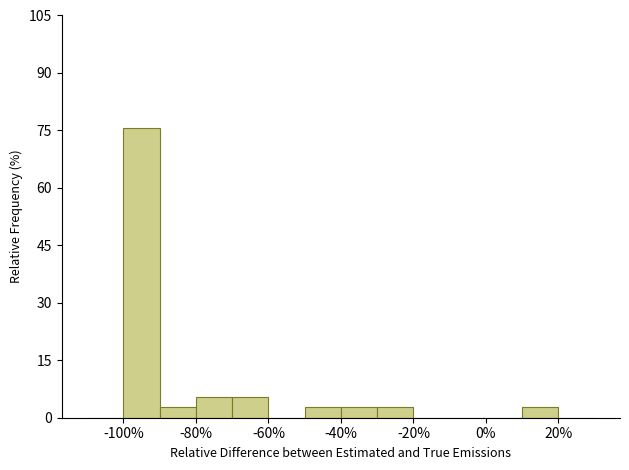

How tall is the bar that spans -100 to -90 on the x-axis? The values are not printed on the chart, so give them approximately, as read against the axis.

76